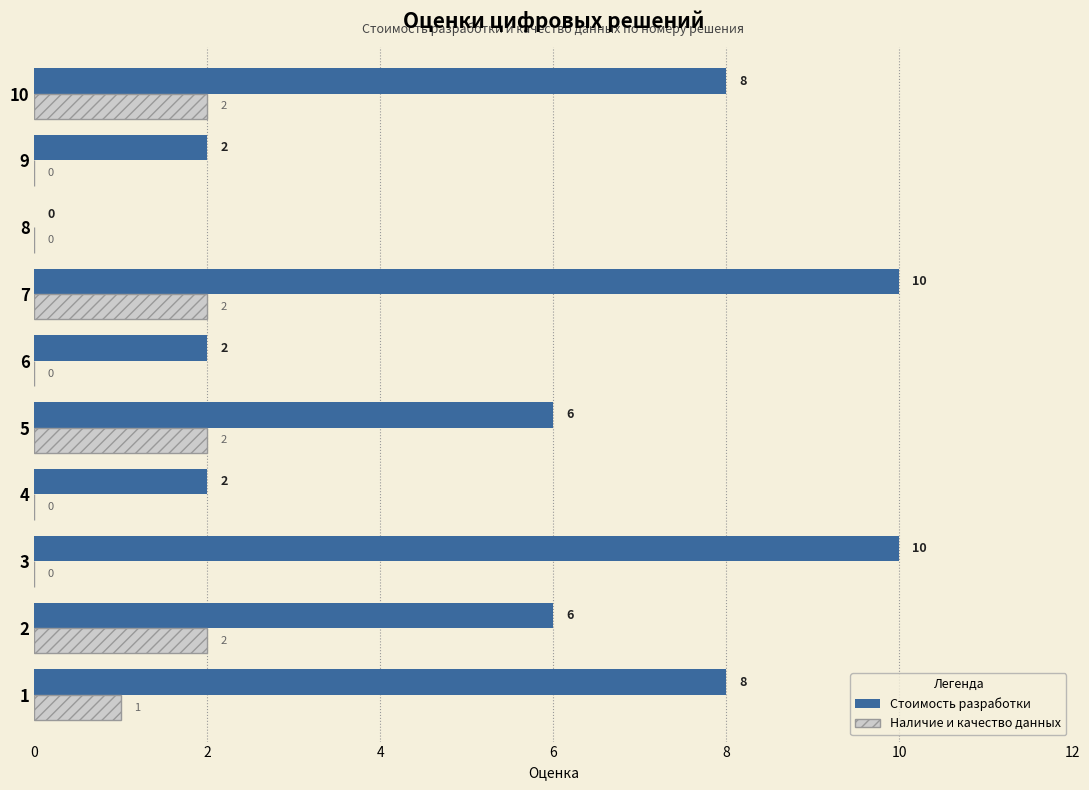

What is the sum of all Стоимость разработки values?

54